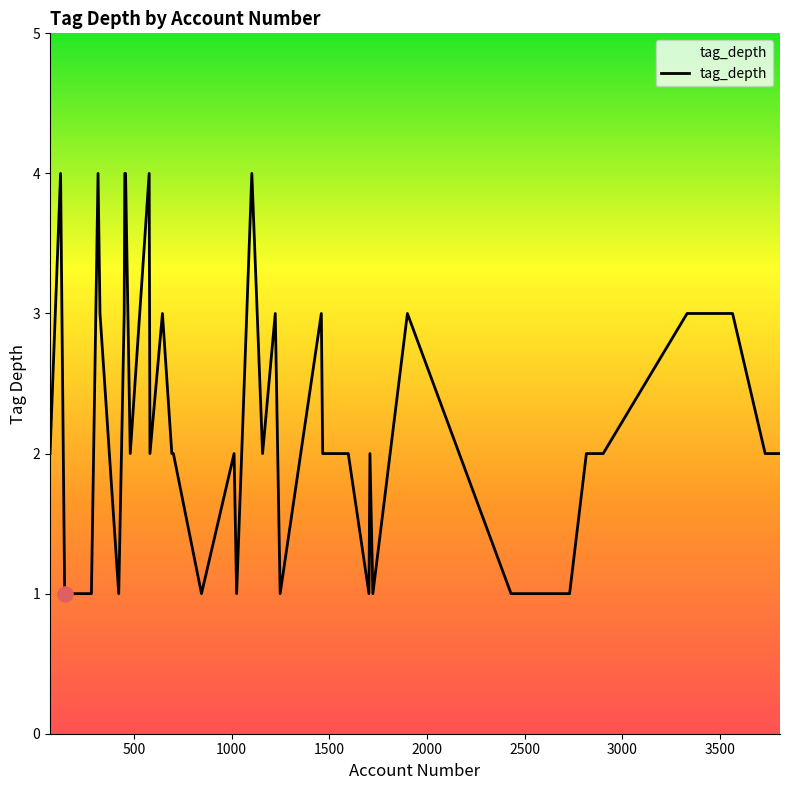

What is the greatest value displayed?

4